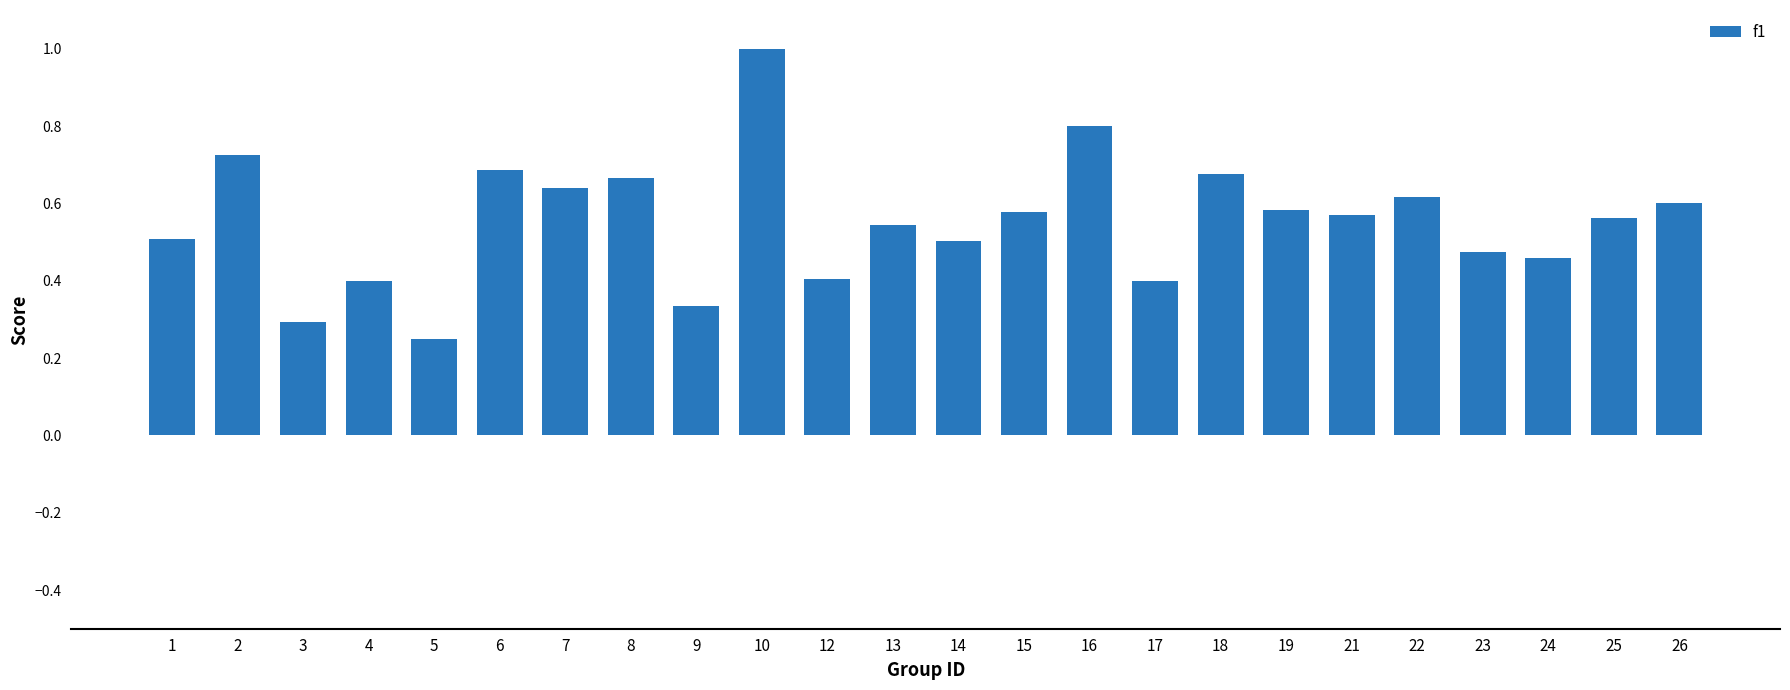

What is the change in value from 9 to 17?

+0.1